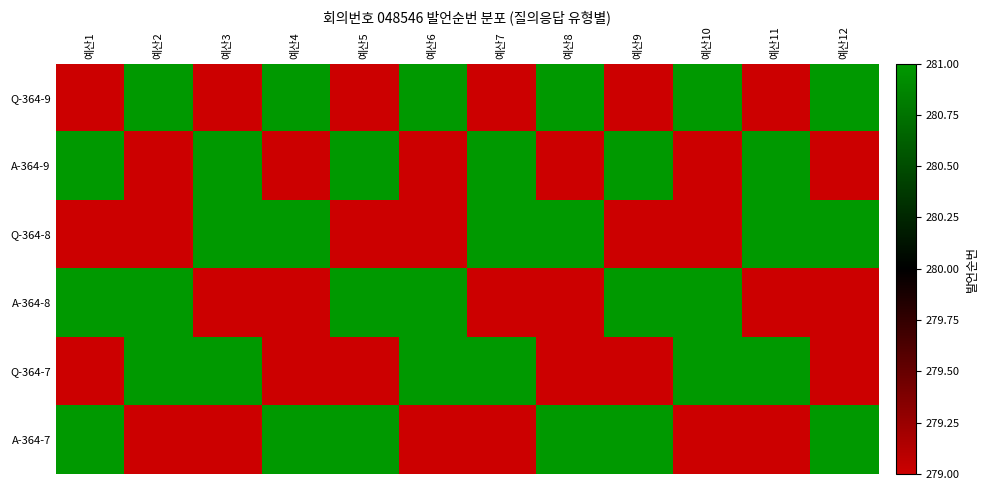

At how many categories does at least one series exceed 279?

12